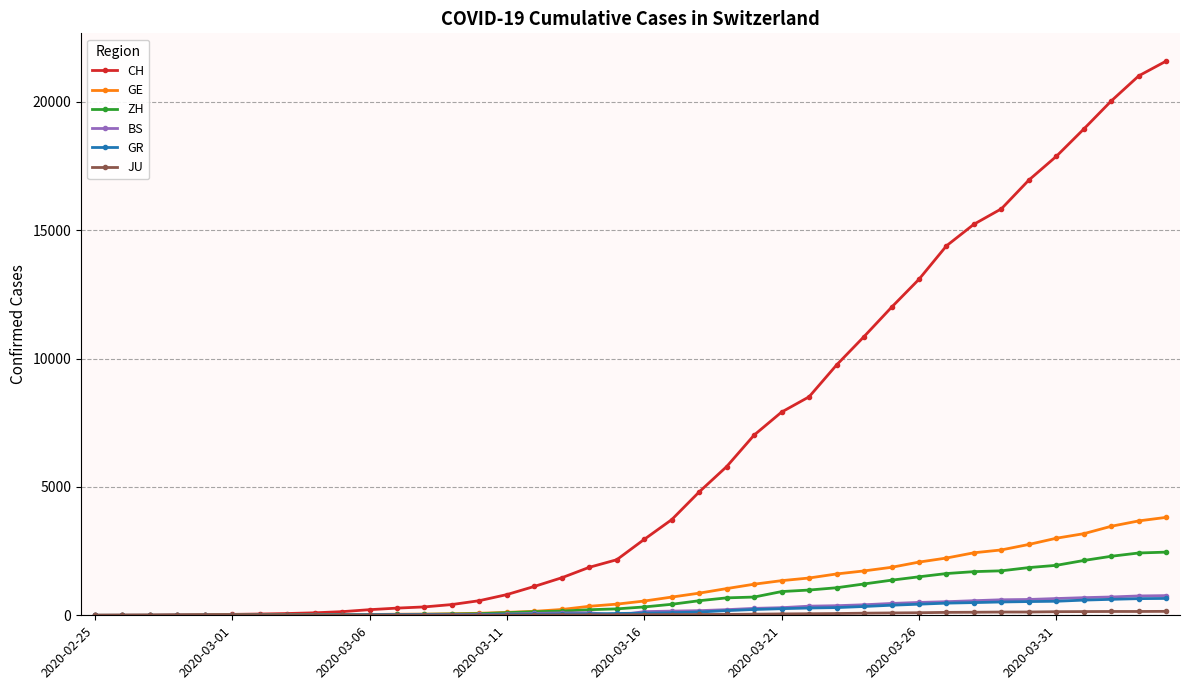

Which series has the largest total across all categories?

CH